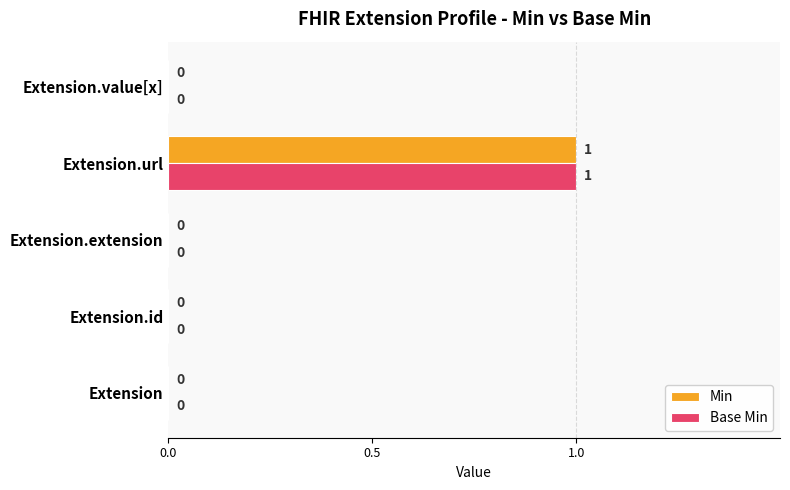

What is the highest value of the Base Min series?

1